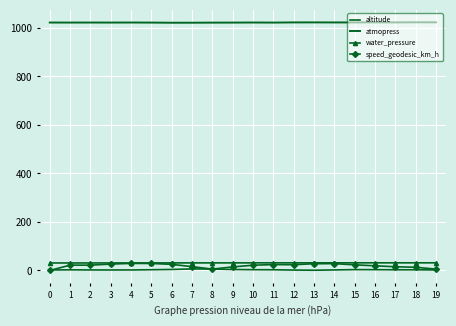

Between 1 and 10, which is larger?

10